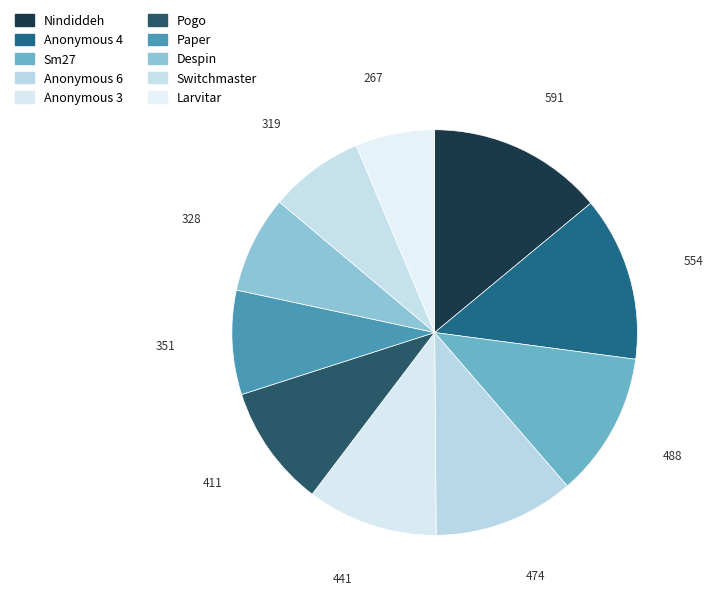

The Anonymous 6 slice represents 11% of the pie. True or false?

True